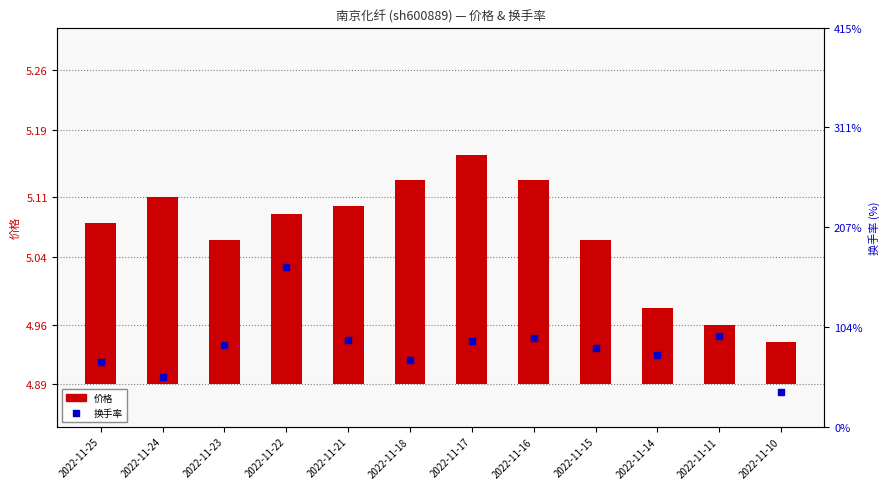

Which series reaches the maximum Y coordinate?

换手率